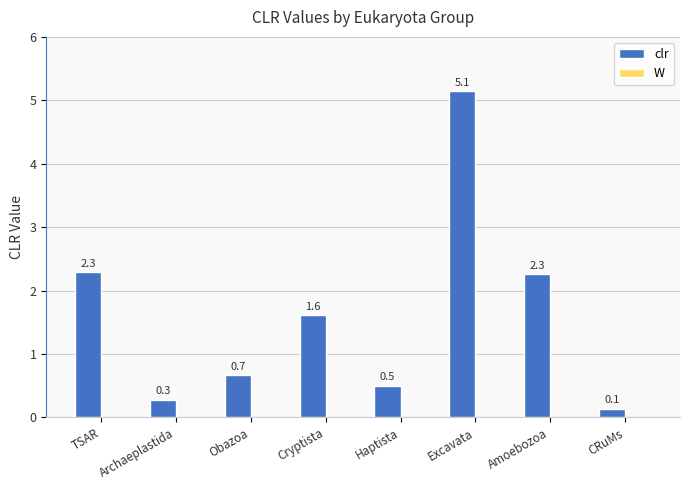

Is it true that the value at CRuMs is 0.1?

True